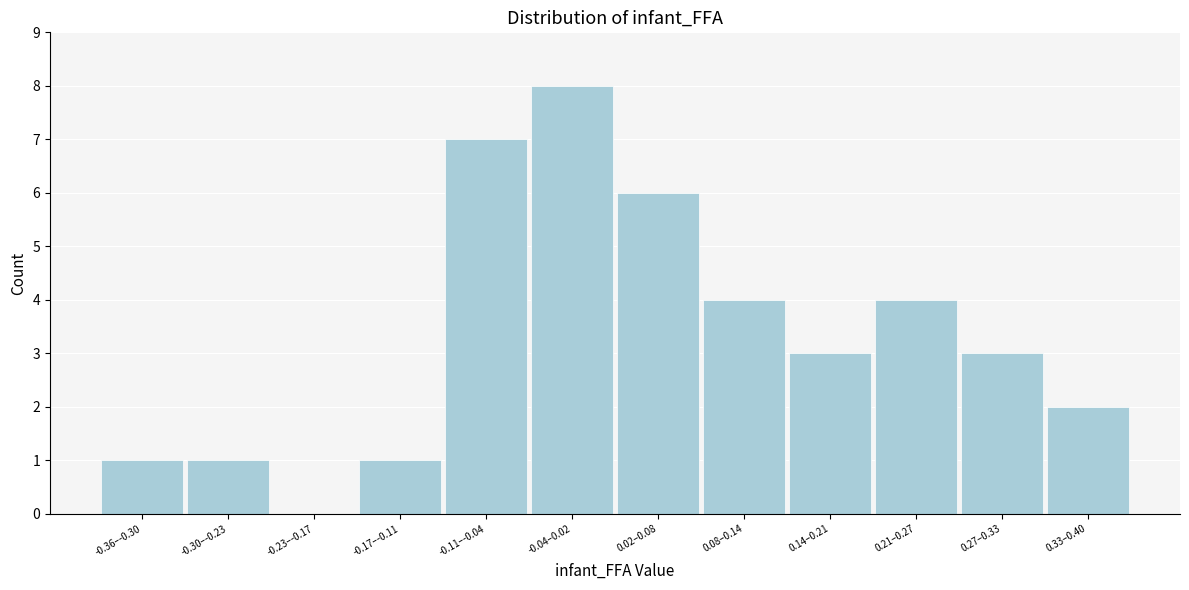

Reading left to right, list all the values displayed in this chart.

-0.36–-0.30=1	-0.30–-0.23=1	-0.23–-0.17=0	-0.17–-0.11=1	-0.11–-0.04=7	-0.04–0.02=8	0.02–0.08=6	0.08–0.14=4	0.14–0.21=3	0.21–0.27=4	0.27–0.33=3	0.33–0.40=2